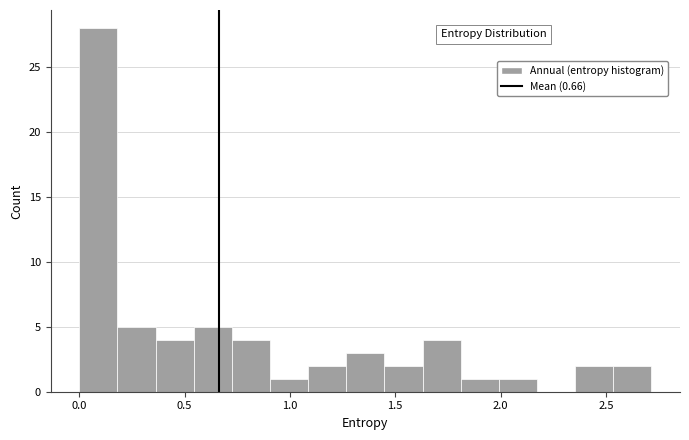

Read against the x-axis, roughly where is the centre of the tallest bar?

0.10